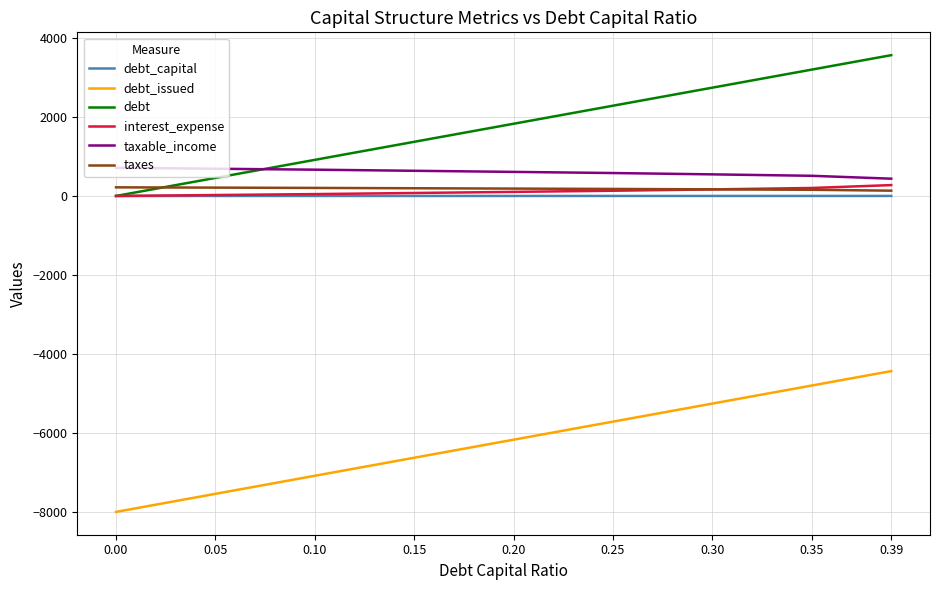

The debt_issued series shows -3967.5 at 0.15. True or false?

False